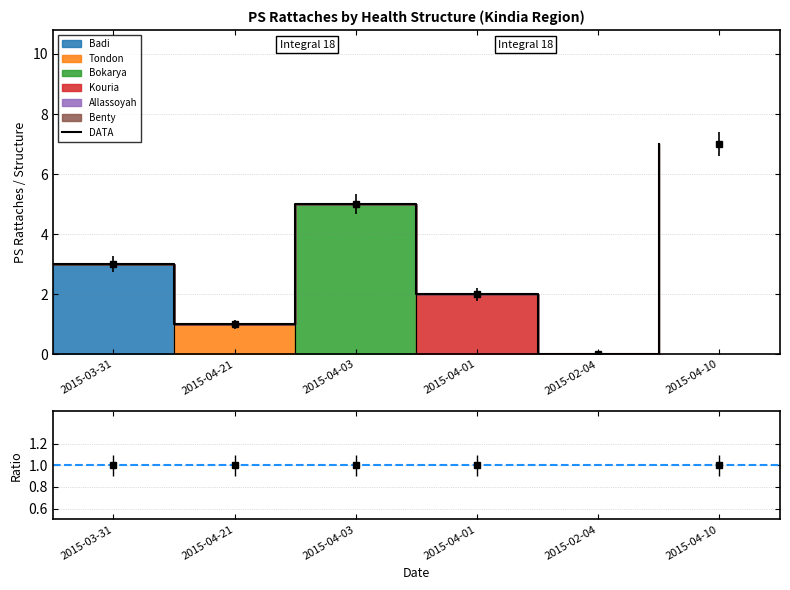

At which category does the chart reach its peak across all series?

2015-04-10